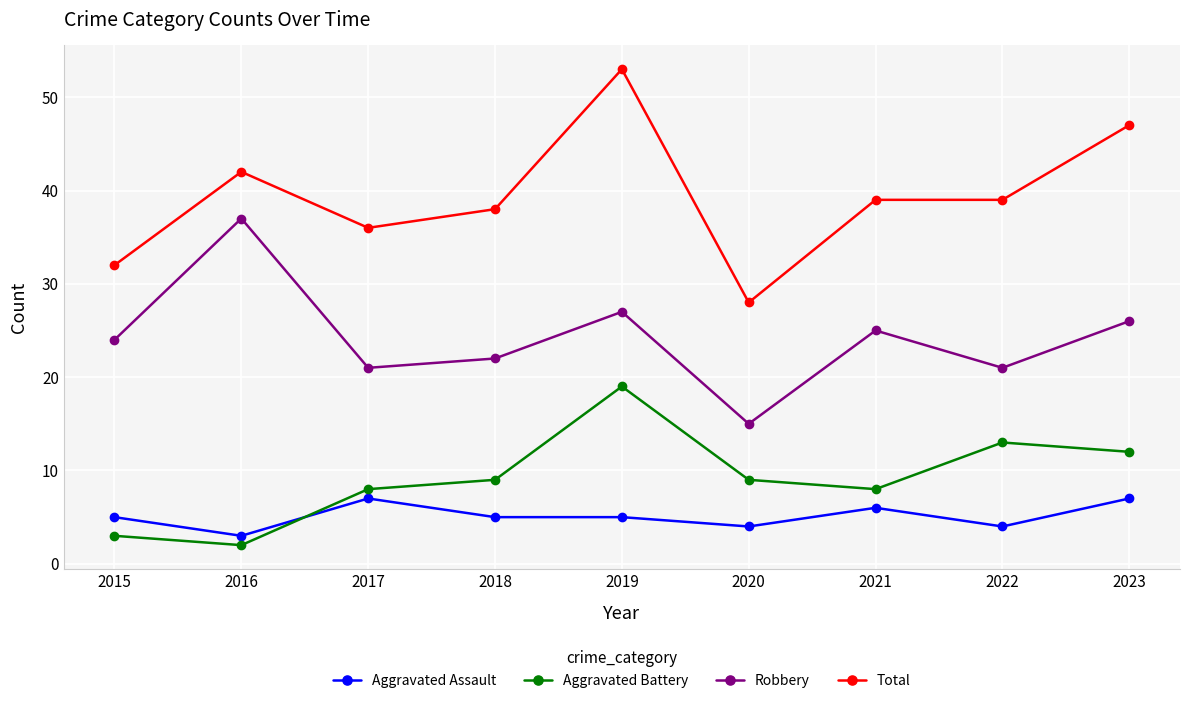

Between 2016 and 2018, which series saw the biggest shift?

Robbery